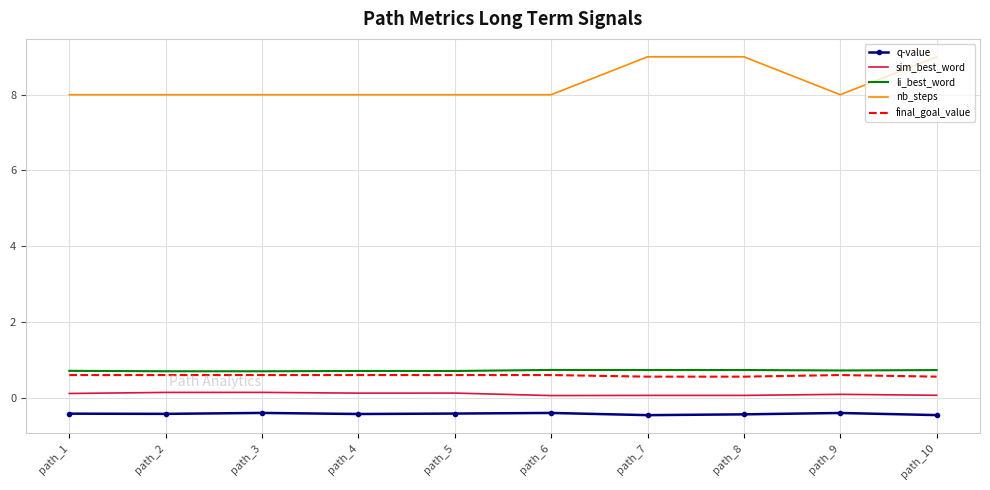

Is the value of sim_best_word at path_2 greater than the value of q-value at path_5?

Yes